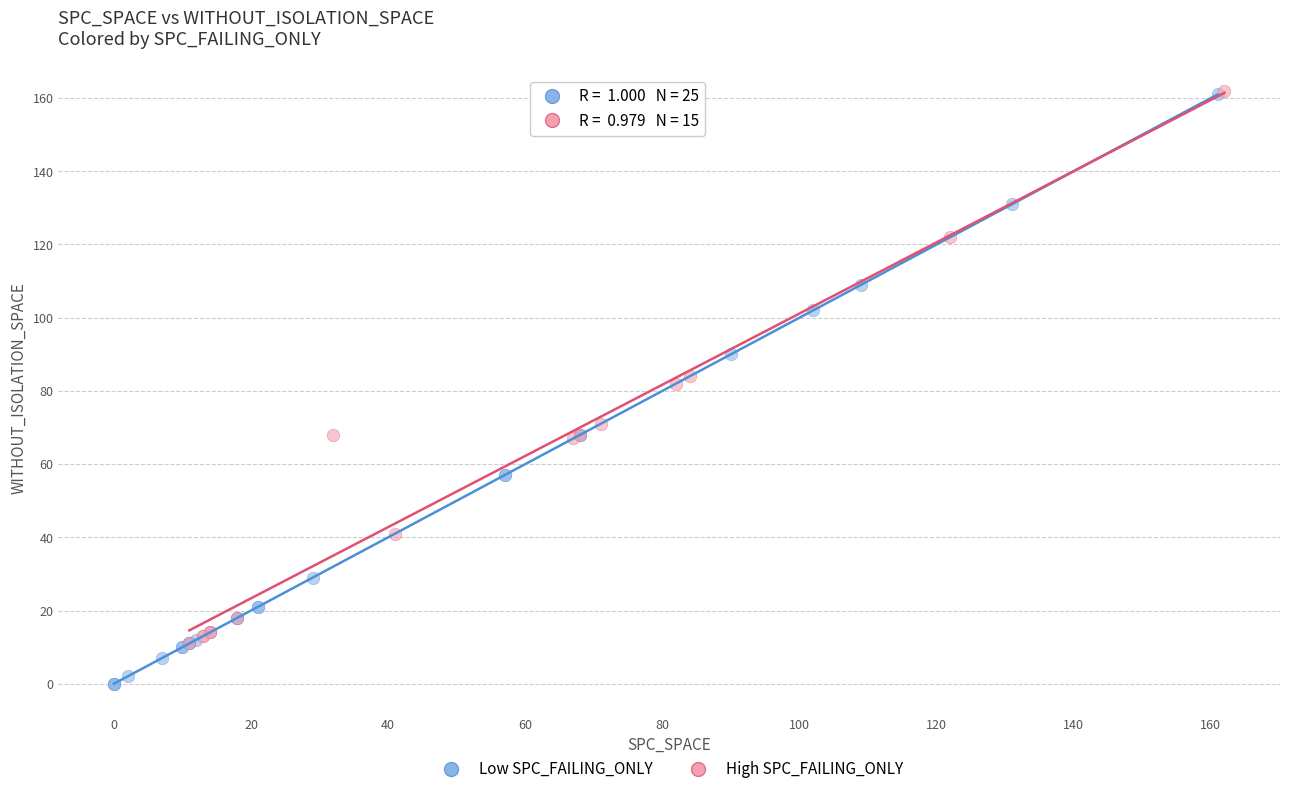

Which series contains the lowest Y value?

Low SPC_FAILING_ONLY